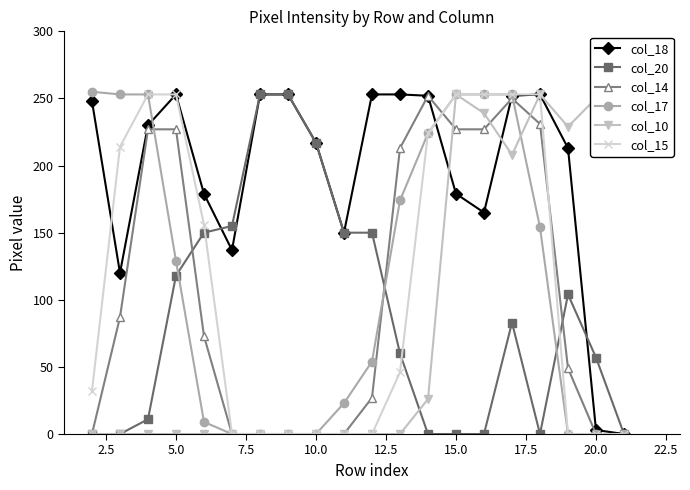

At how many categories does at least one series exceed 68?

20